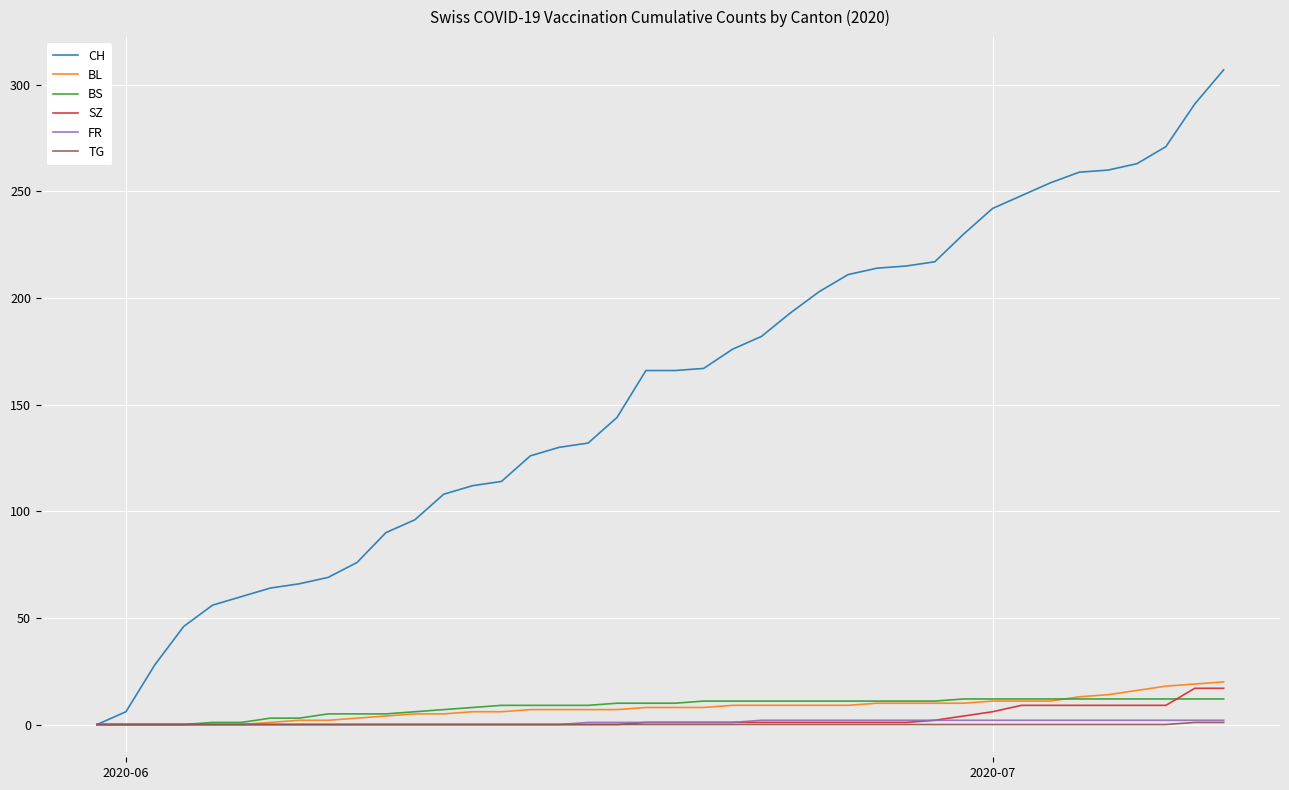

Which series has the largest total across all categories?

CH